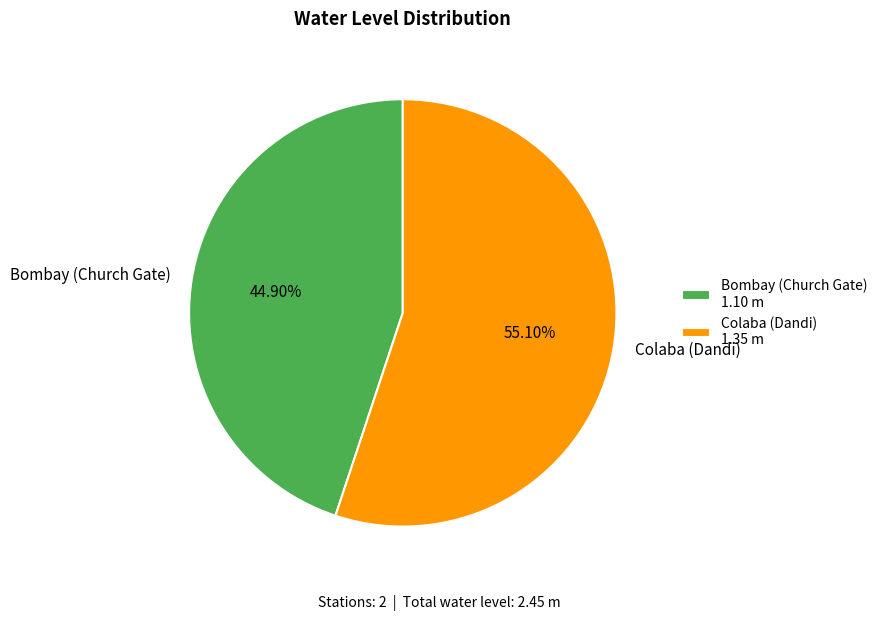

Between Bombay (Church Gate) and Colaba (Dandi), which is larger?

Colaba (Dandi)